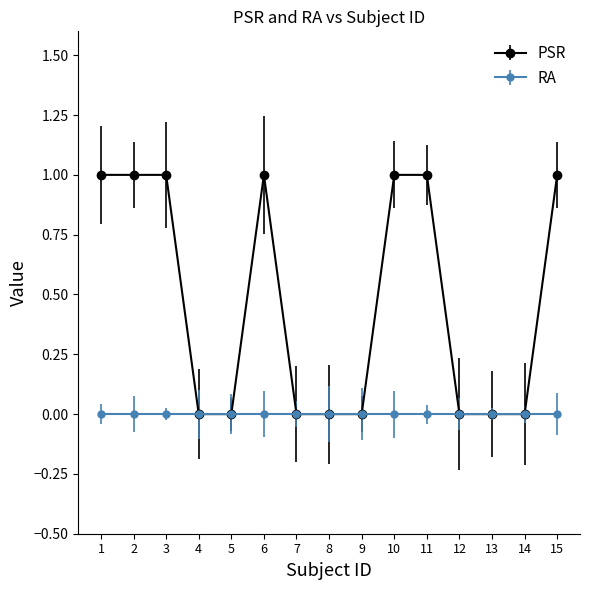

Which series has the largest range (max minus min)?

PSR